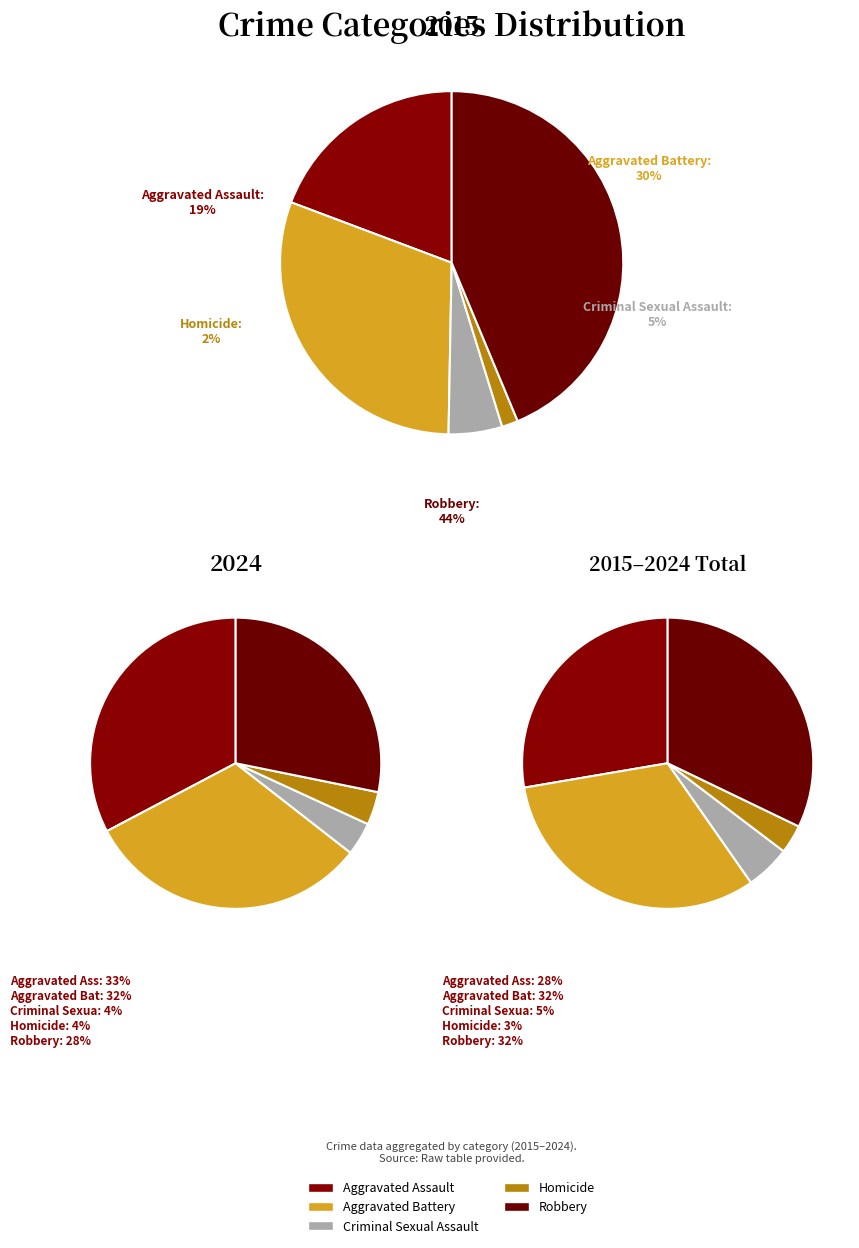

Combined, what portion of the pie is 4 and 2?

48.8%